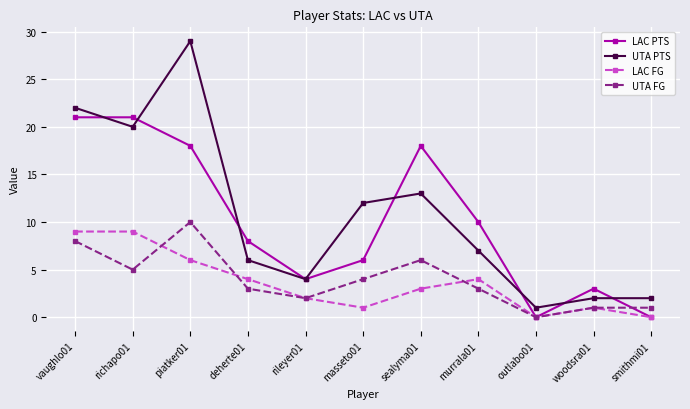

Reading right to left, list all the values displayed in this chart.

LAC PTS: 0	3	0	10	18	6	4	8	18	21	21
UTA PTS: 2	2	1	7	13	12	4	6	29	20	22
LAC FG: 0	1	0	4	3	1	2	4	6	9	9
UTA FG: 1	1	0	3	6	4	2	3	10	5	8